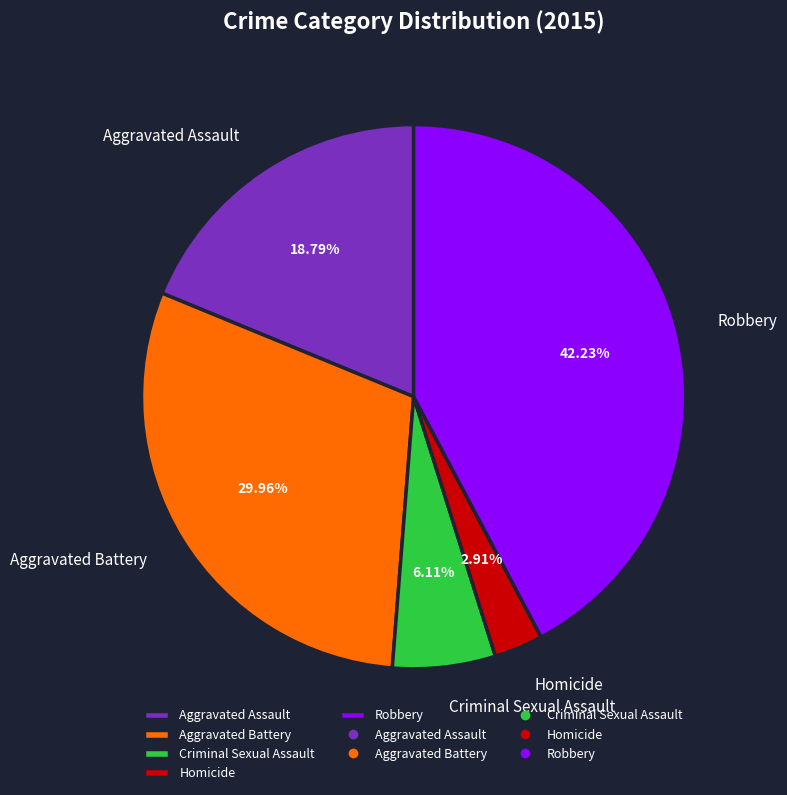

Which has a higher value, Robbery or Aggravated Battery?

Robbery